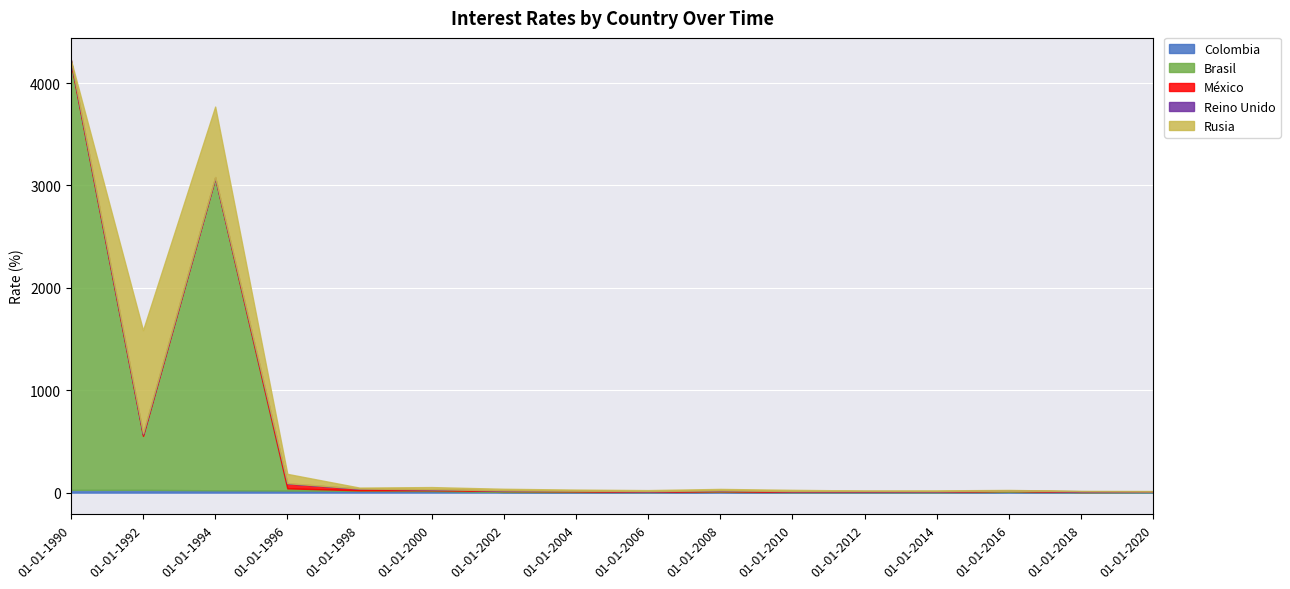

How many interior local peaks does the Colombia series have?

3